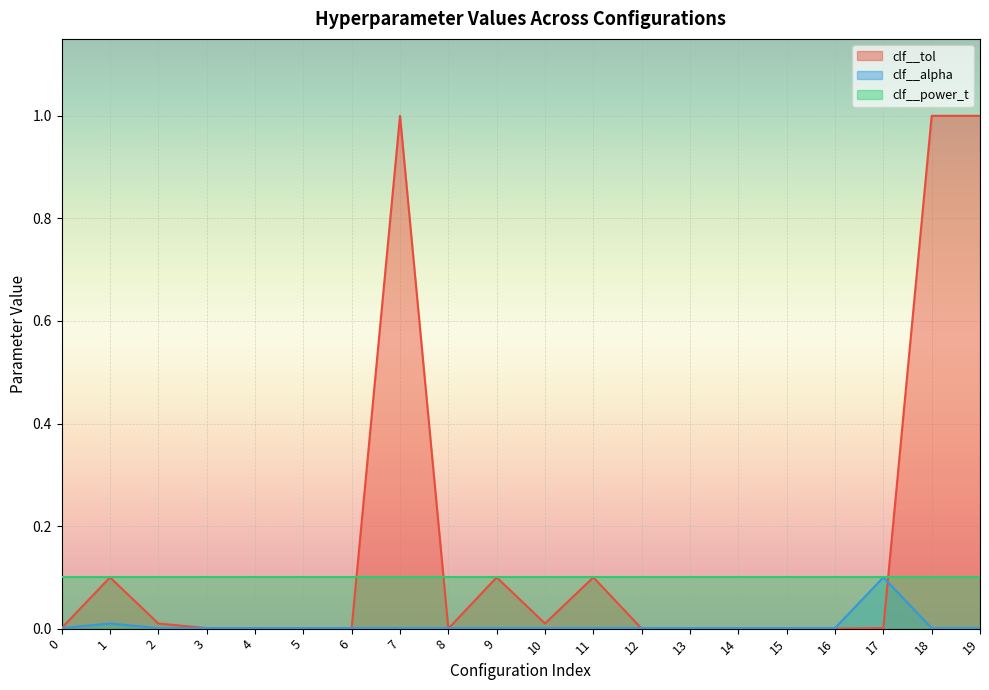

True or false: clf__alpha has a value of 0.0 at 15.

True